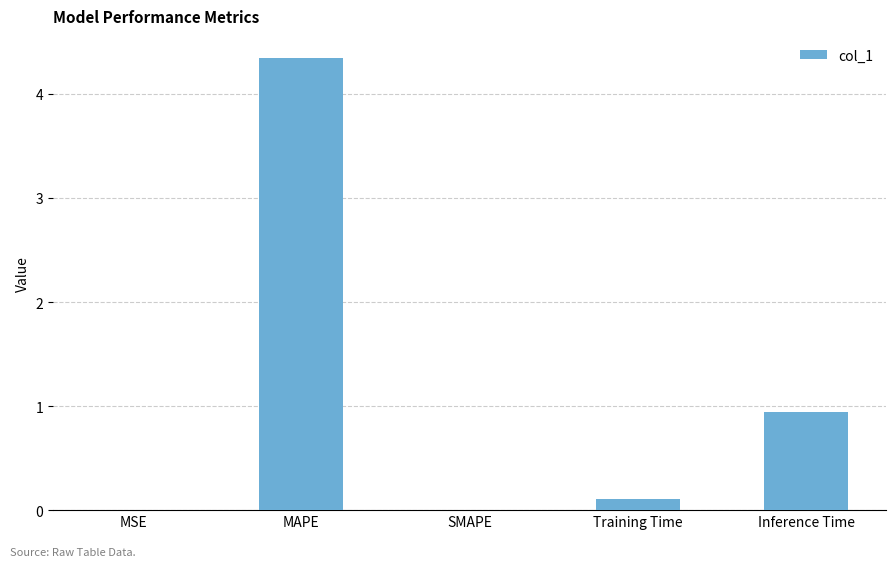

The value at SMAPE is 0.0. True or false?

True